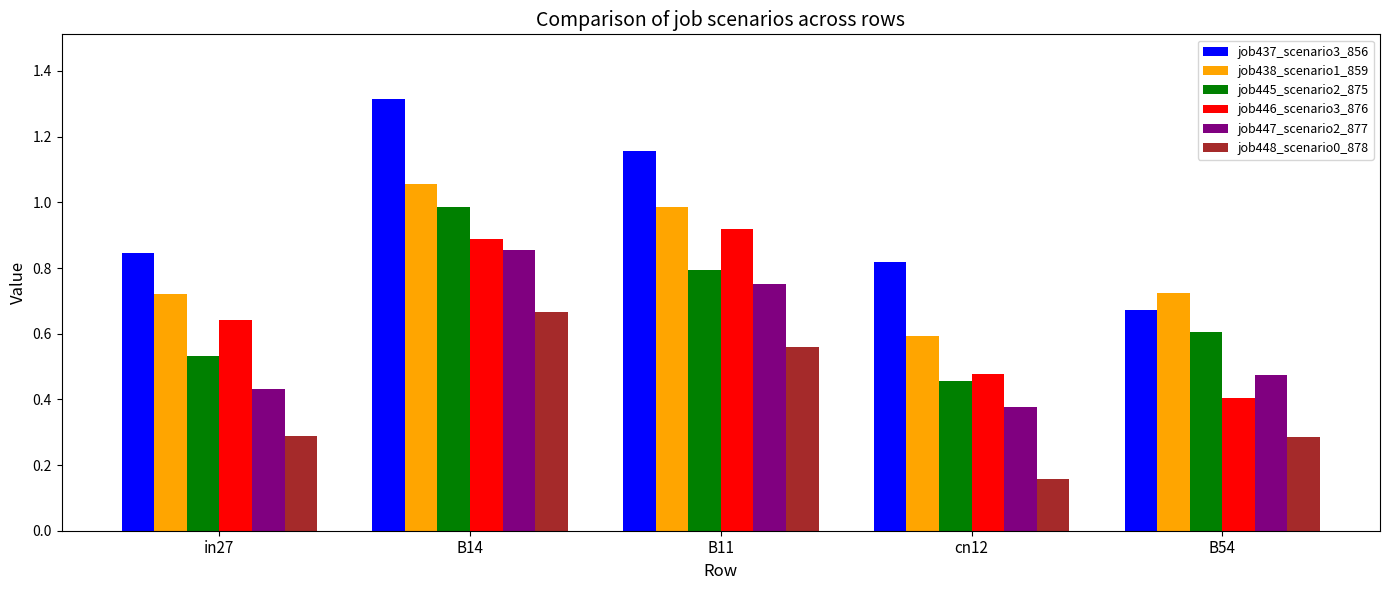

At how many categories does at least one series exceed 1?

2